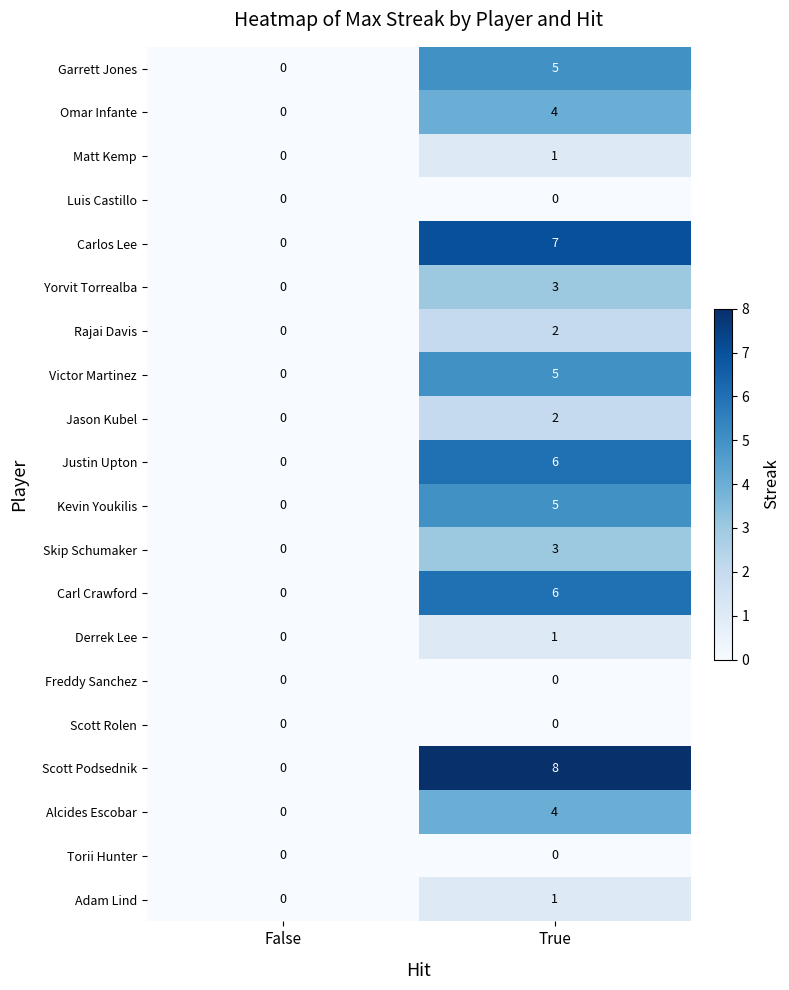

Between False and True, which series saw the biggest shift?

Scott Podsednik